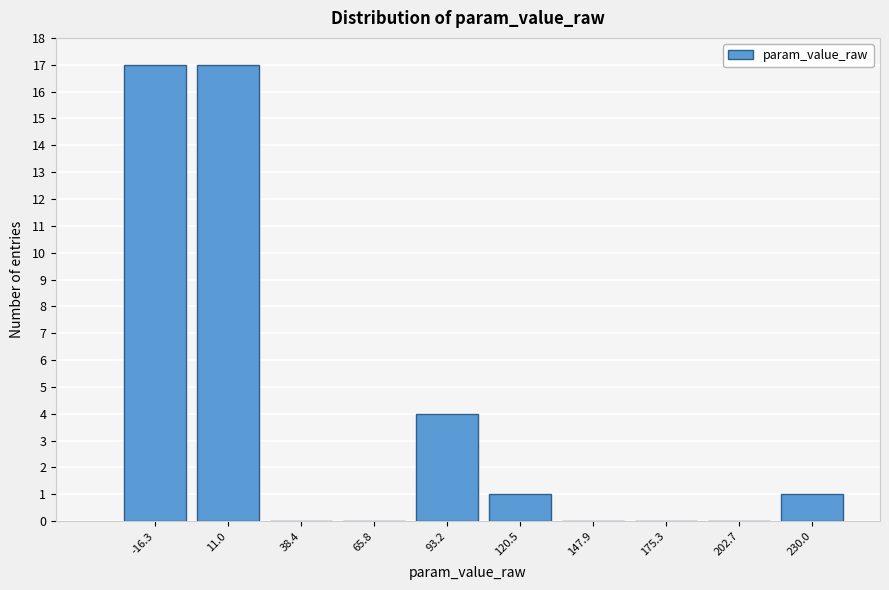

Reading right to left, what are all the values shown in this chart?

230.0=1	202.7=0	175.3=0	147.9=0	120.5=1	93.2=4	65.8=0	38.4=0	11.0=17	-16.3=17